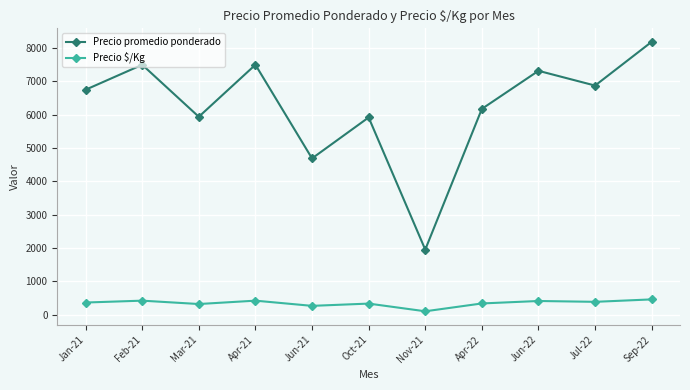

List the series in order of their overall mean, lowest first.

Precio $/Kg, Precio promedio ponderado